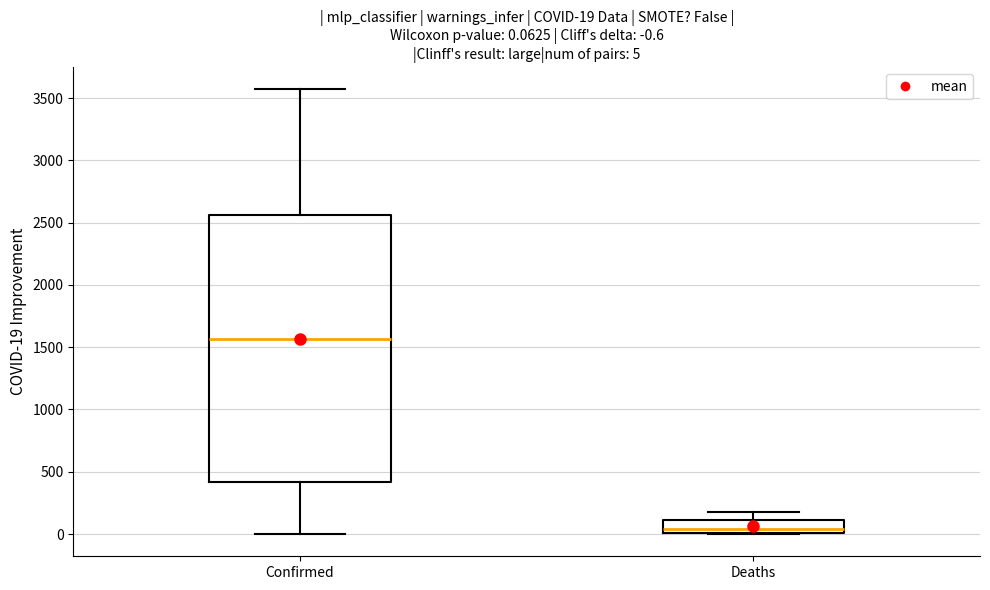

Which box is the tallest, from its lower edge to its upper edge?

Confirmed